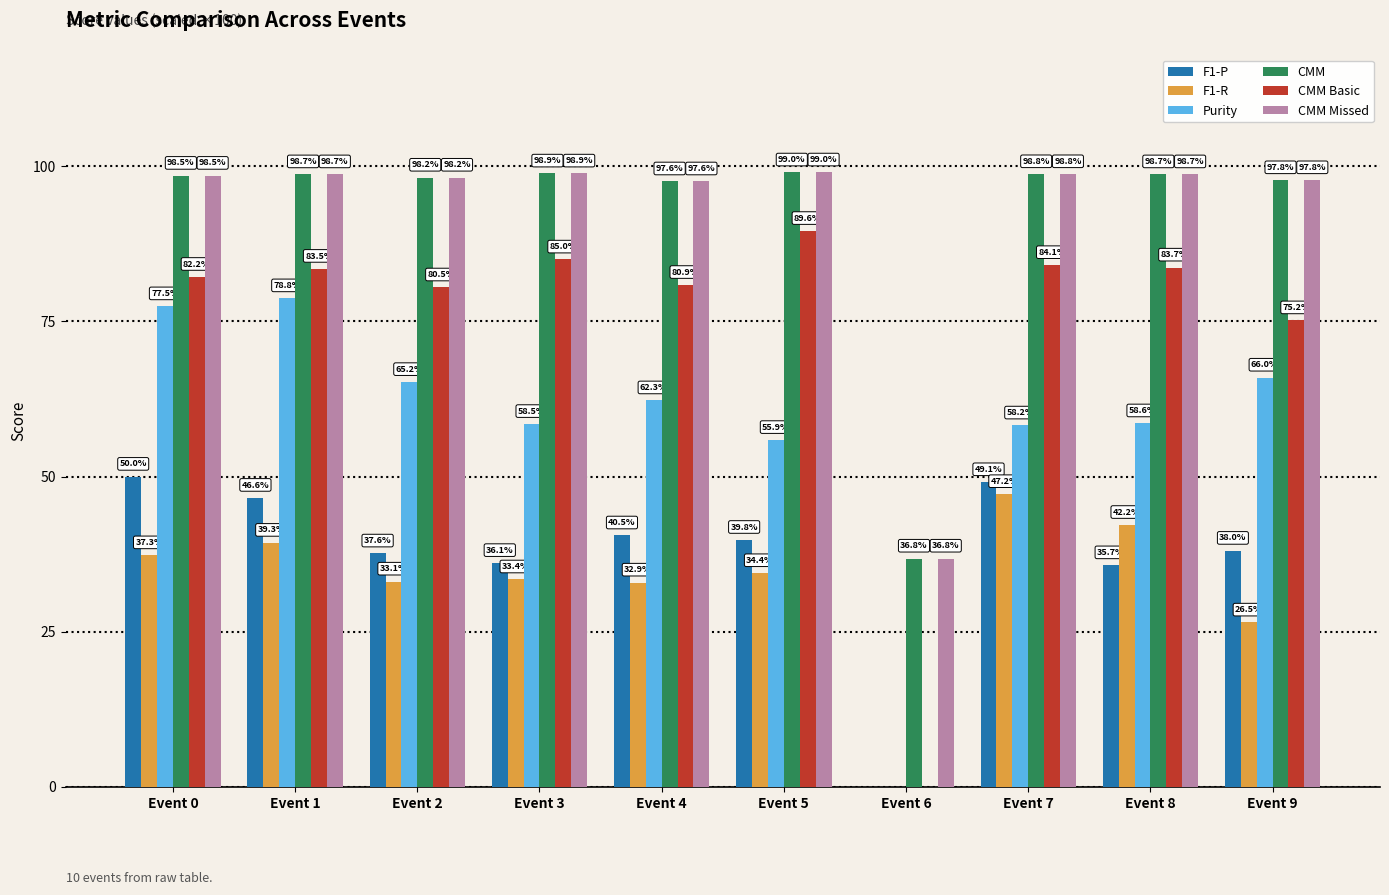

What is the average value of the Purity series?

0.6